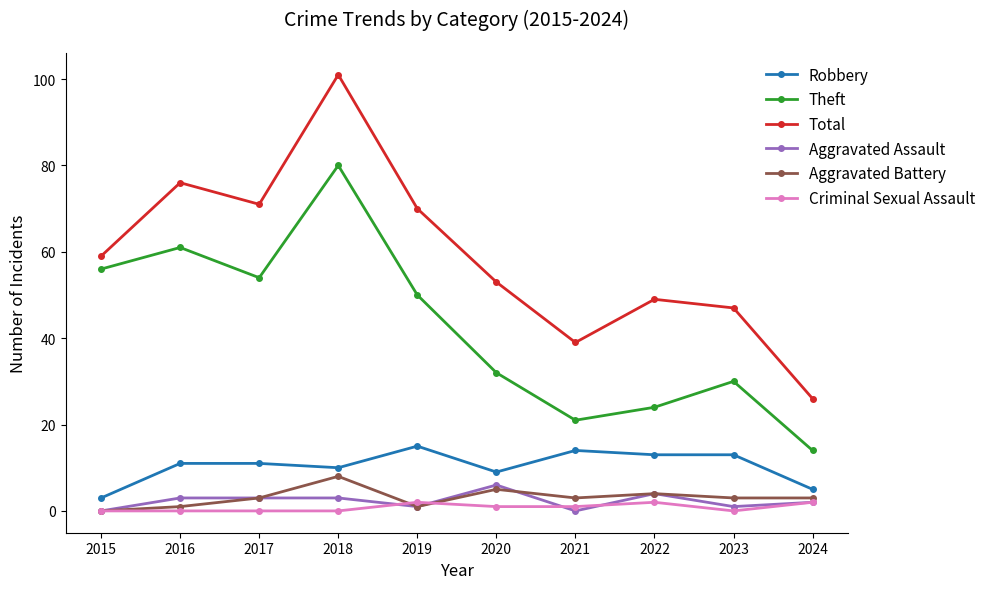

Where is the first local minimum for Robbery?

2018